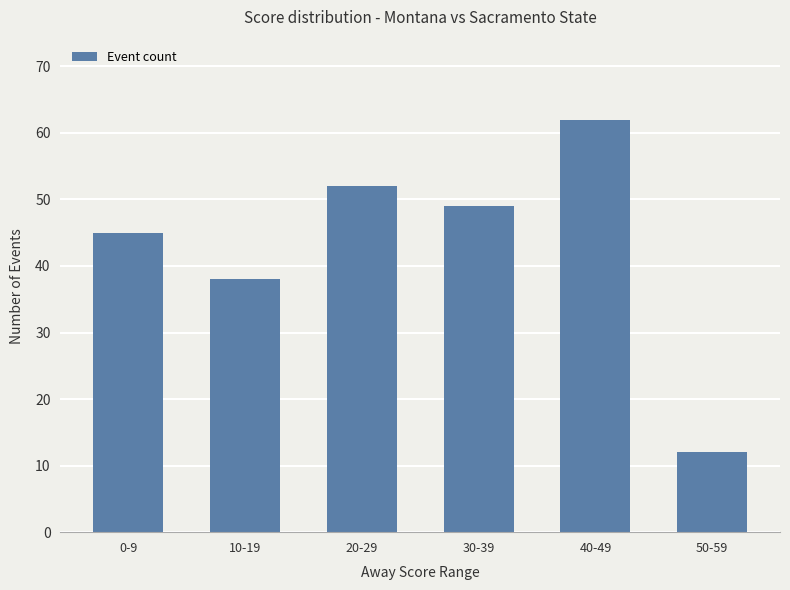

What is the sum of the values at 30-39 and 50-59?

61